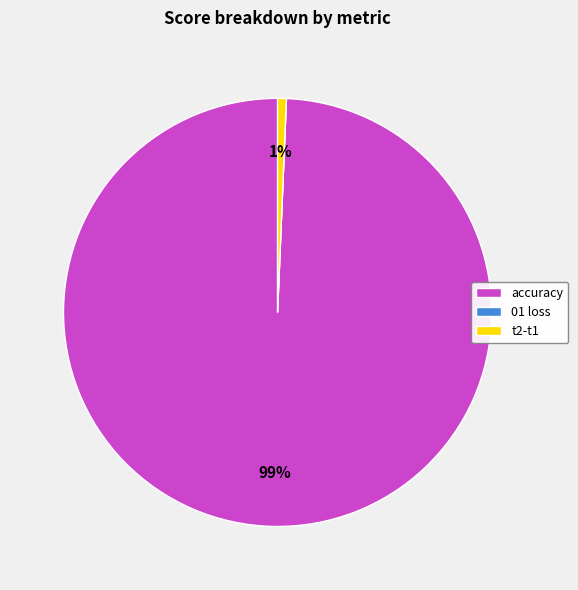

To the nearest percent, what is the difference between the largest and smallest slice percentages?

99%